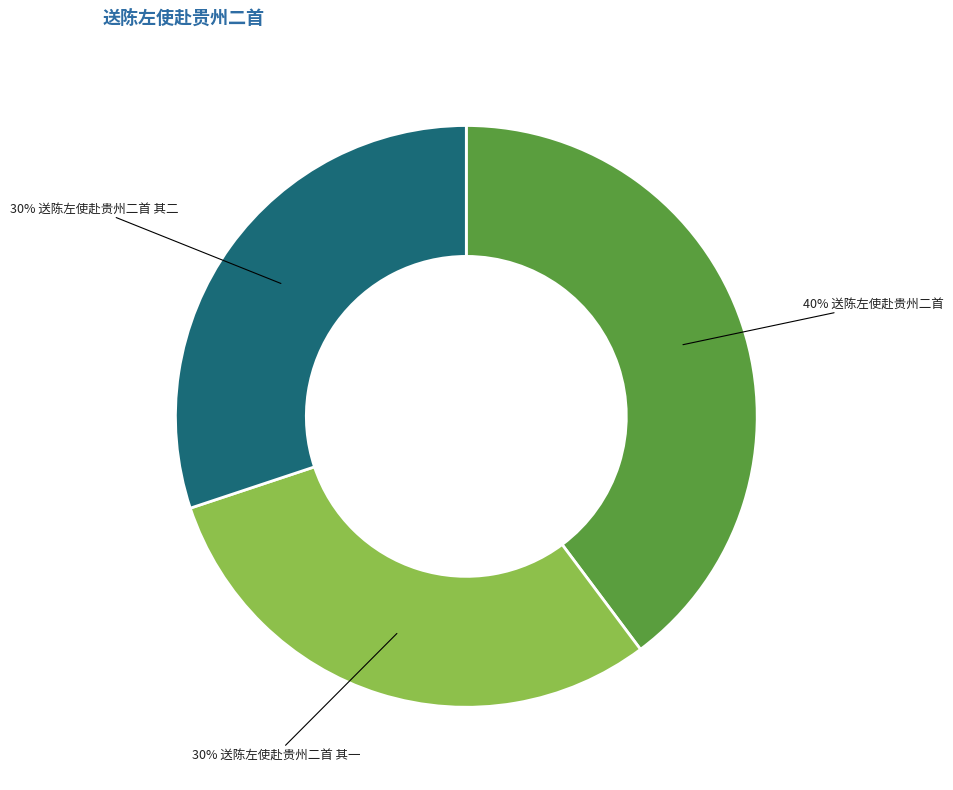

Is there any slice that represents more than half of the pie?

No